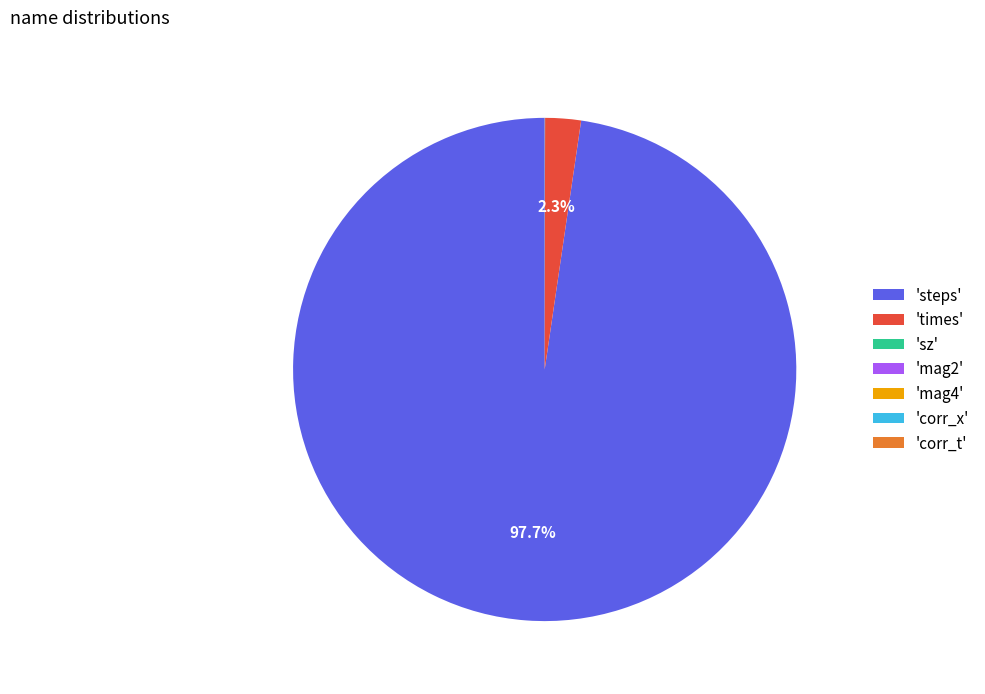

Is there a majority slice in this chart?

Yes